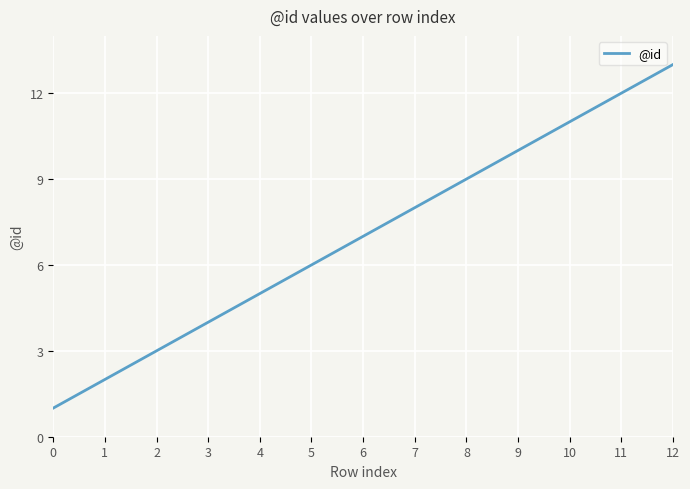

Rank the categories by value from lowest to highest.

0, 1, 2, 3, 4, 5, 6, 7, 8, 9, 10, 11, 12